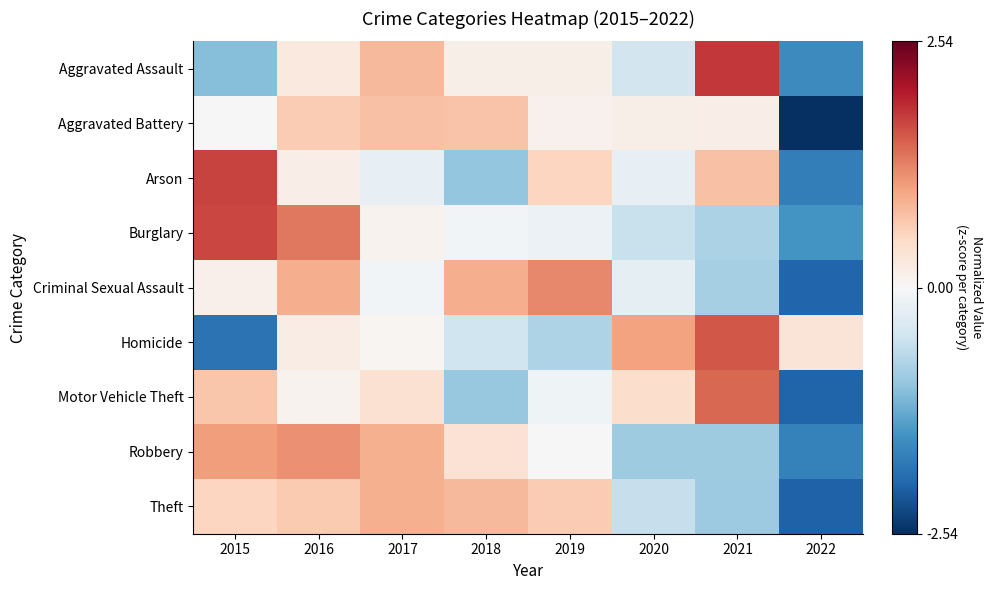

At how many categories does at least one series exceed 1?

5